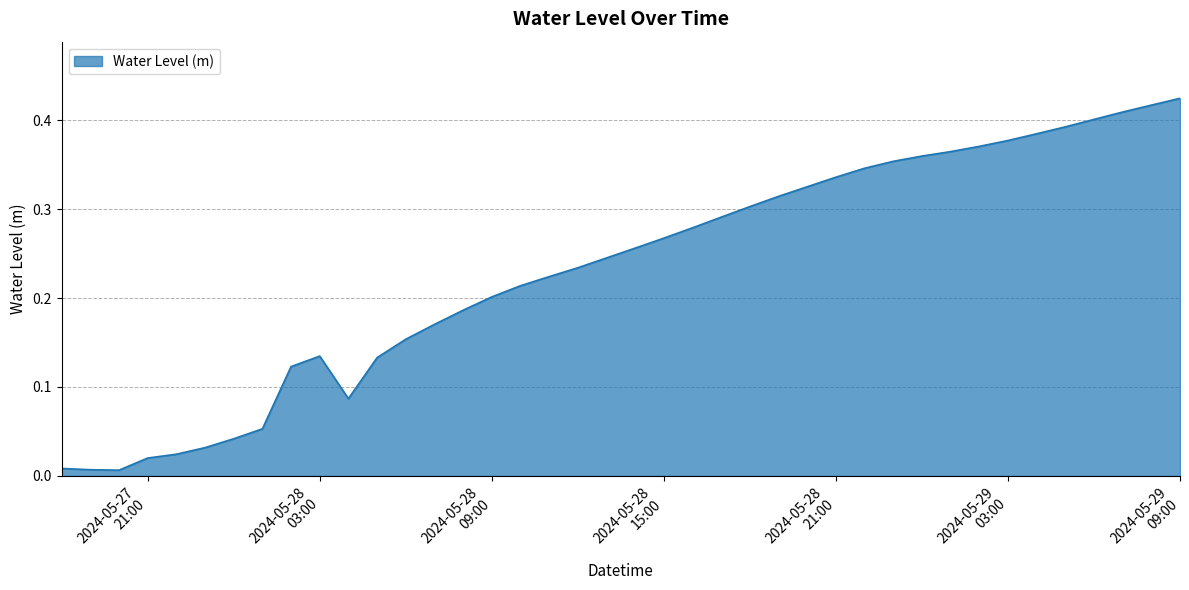

What is the label of the 39th point from the left?

2024-05-29 08:00:00